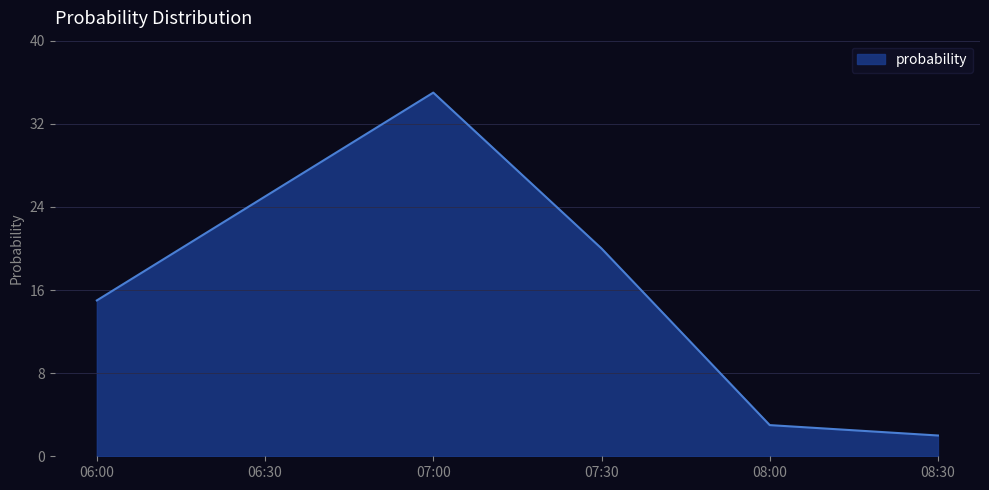

Which label corresponds to the smallest value in the chart?

08:30